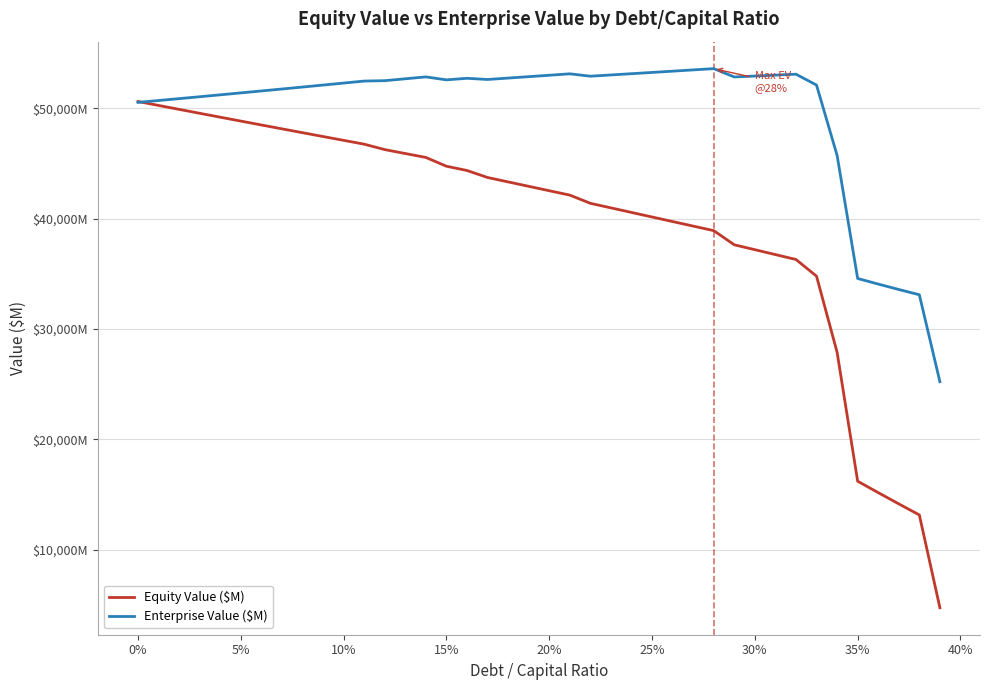

Does the chart have visible grid lines?

Yes